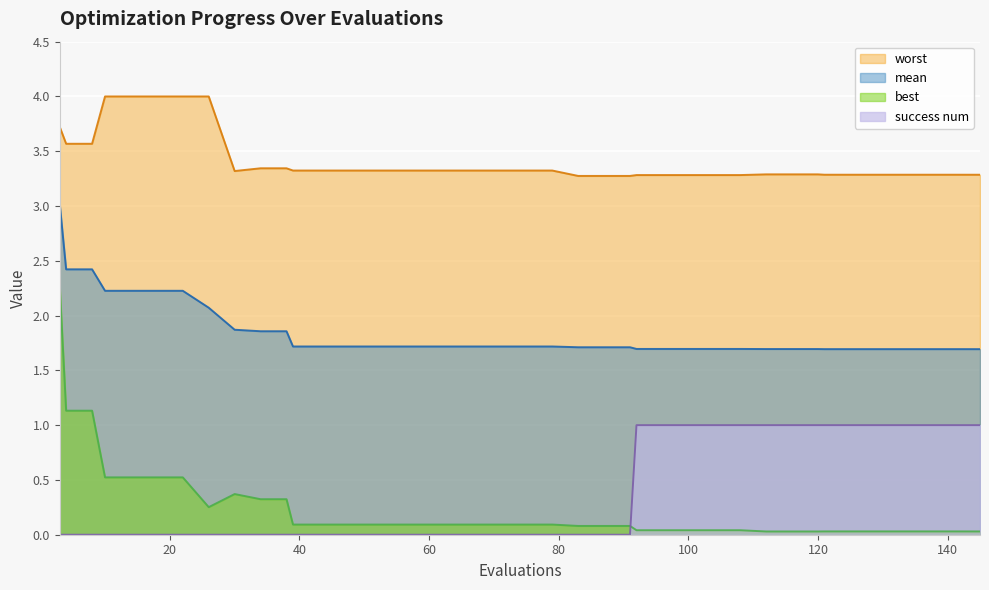

What is the difference between the highest and lowest values at 87?

3.3